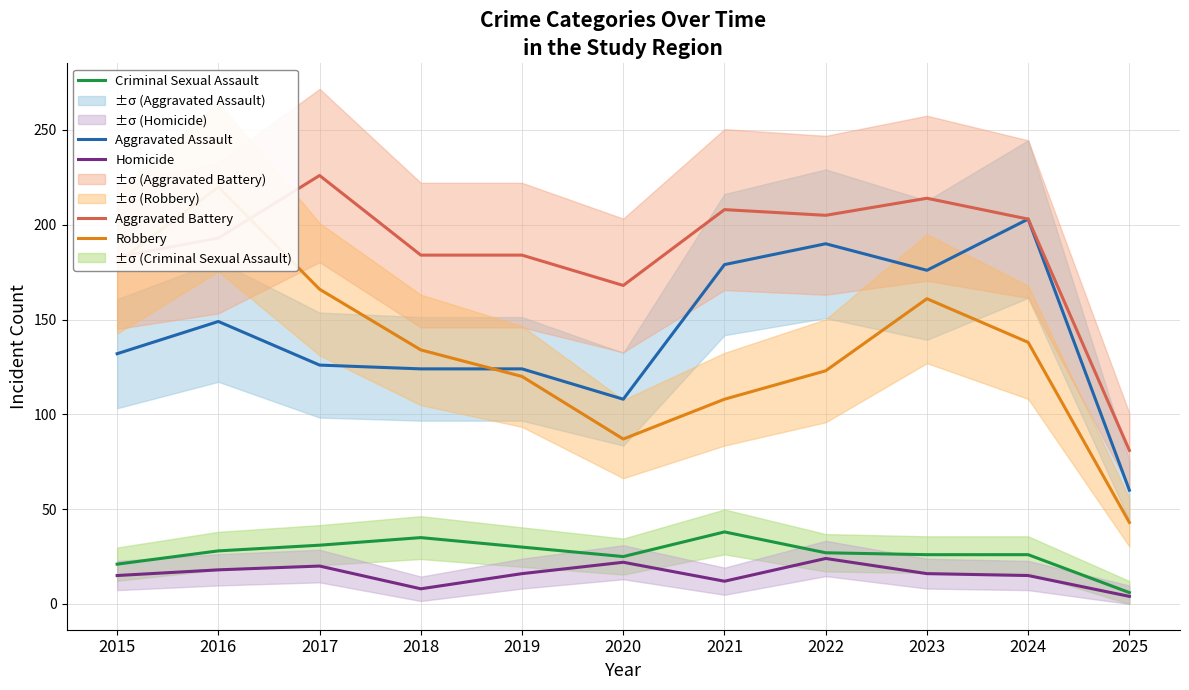

True or false: Criminal Sexual Assault and Homicide intersect in this chart.

False